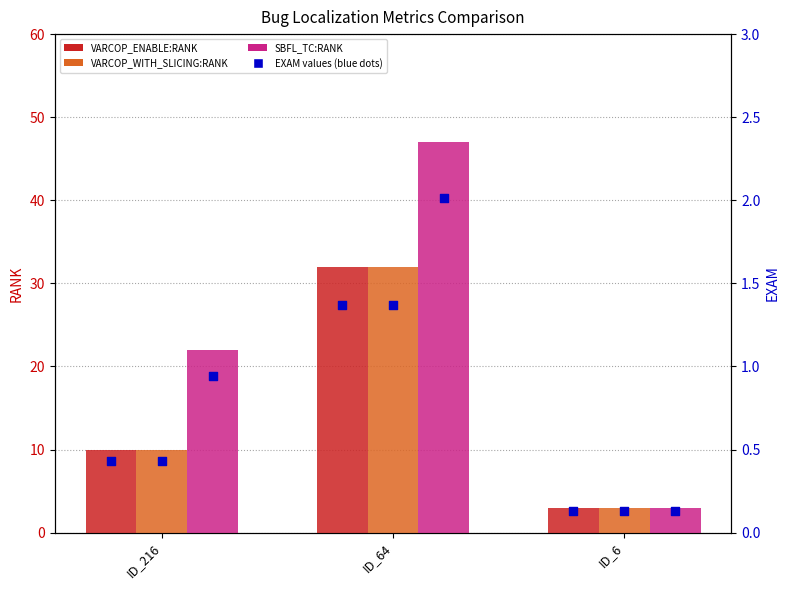

At which category is the sum across all series the highest?

ID_64